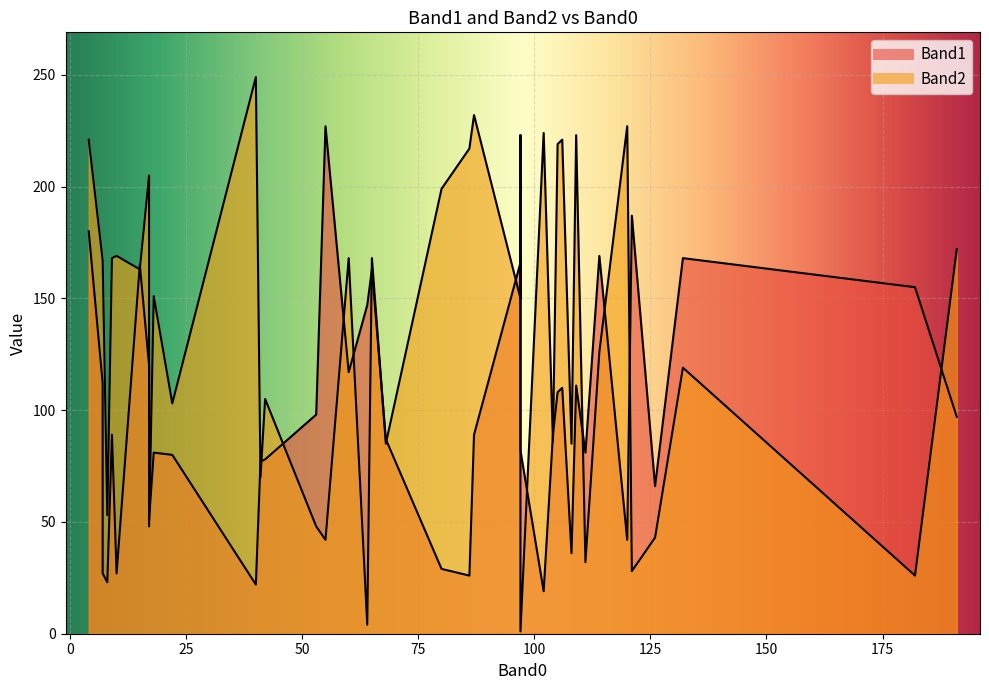

How many interior local valleys does the Band2 series have?

11